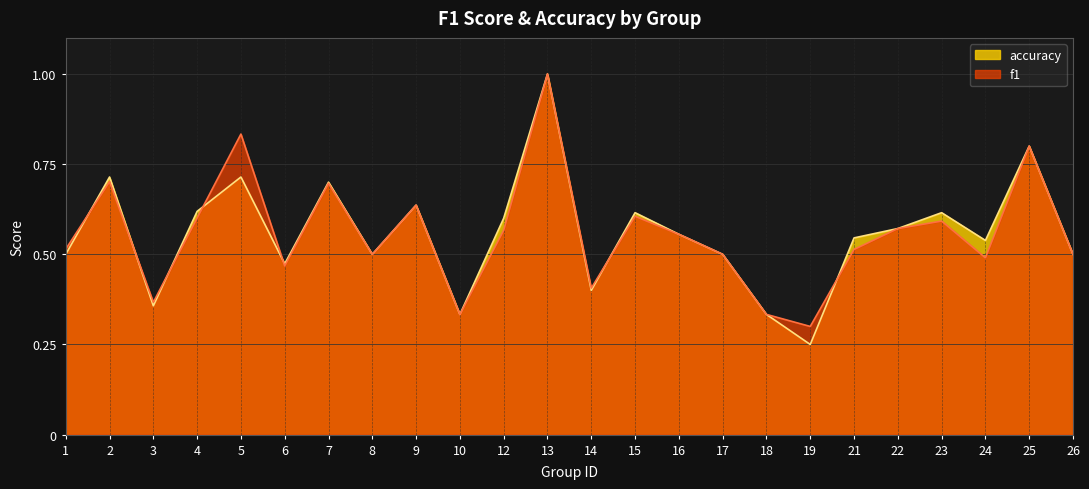

What is the sum of all accuracy values?

13.4